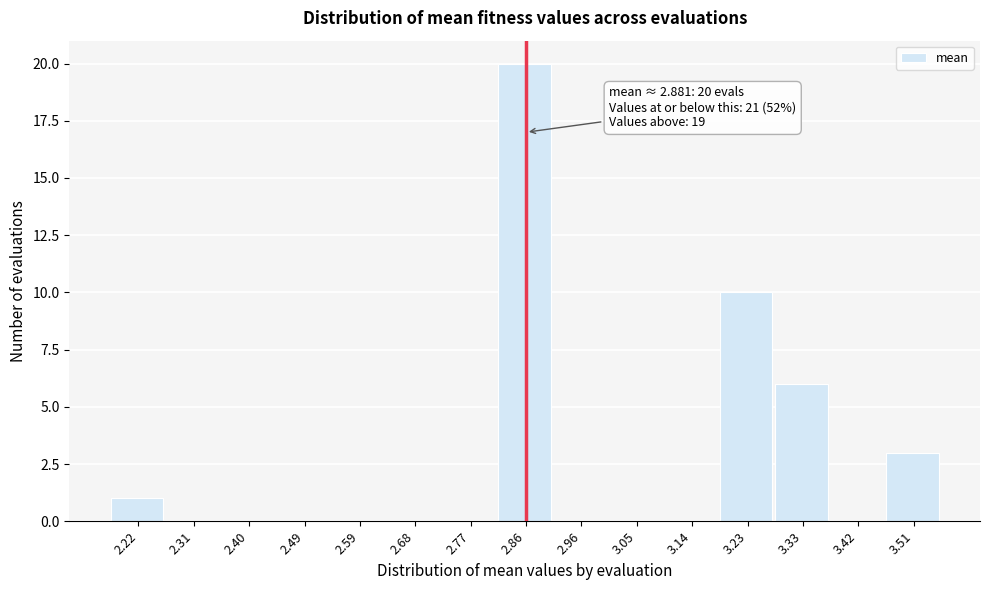

Which range on the x-axis has the tallest bar?

2.82 to 2.91